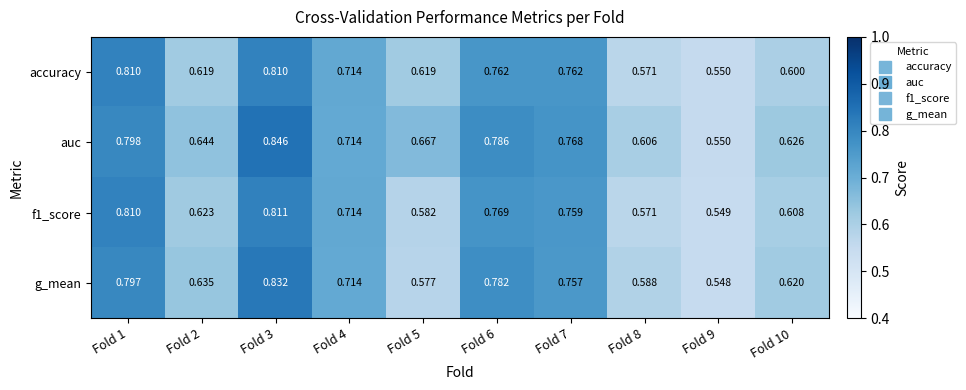

Which series has the largest total across all categories?

auc